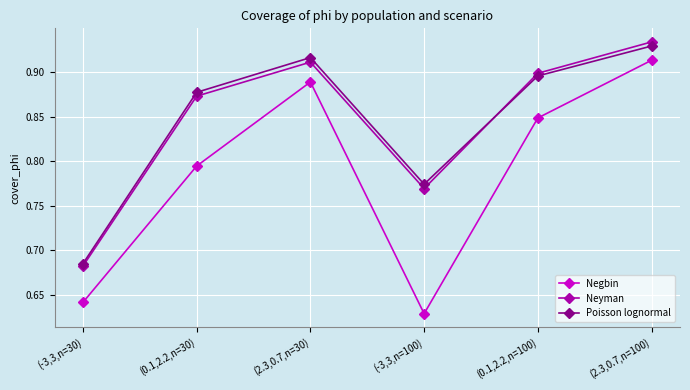

List the labels in order of Negbin value, largest first.

(2.3,0.7,n=100), (2.3,0.7,n=30), (0.1,2.2,n=100), (0.1,2.2,n=30), (-3,3,n=30), (-3,3,n=100)